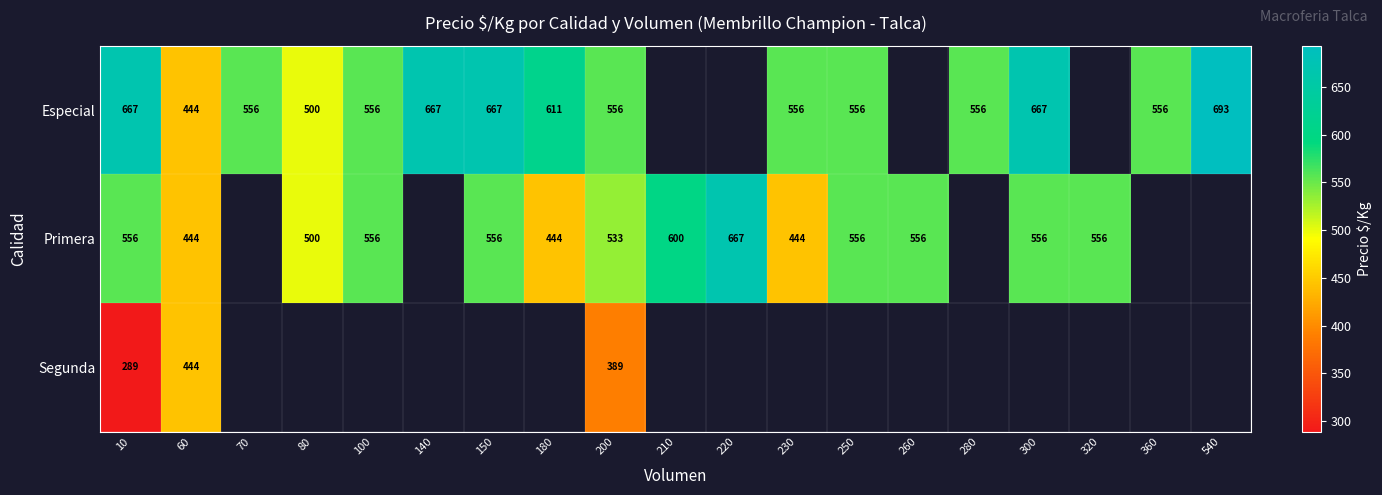

Is it true that Especial equals 1120 at 140?

False